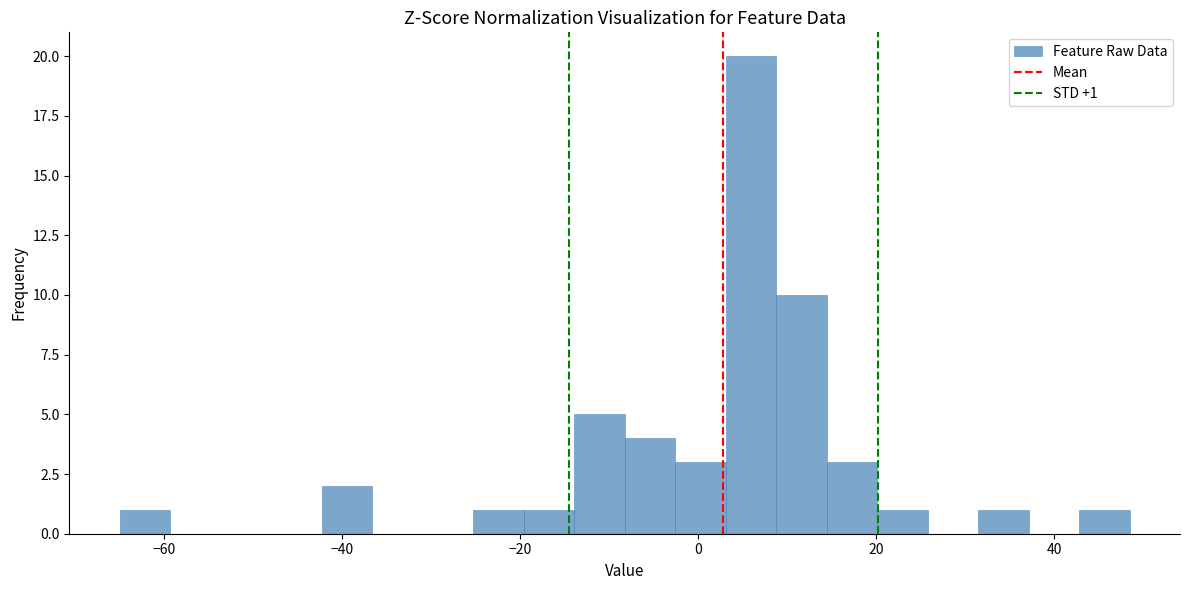

Around what value on the x-axis is the tallest bar? Give the approximate position of its centre, as read against the axis.

6